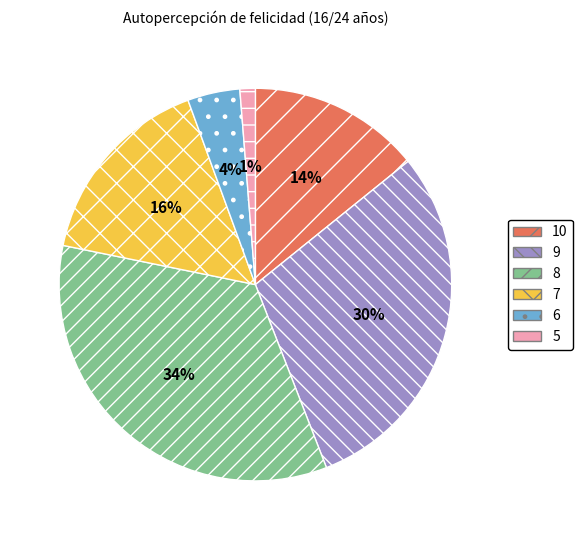

Count the number of slices in the pie.

6